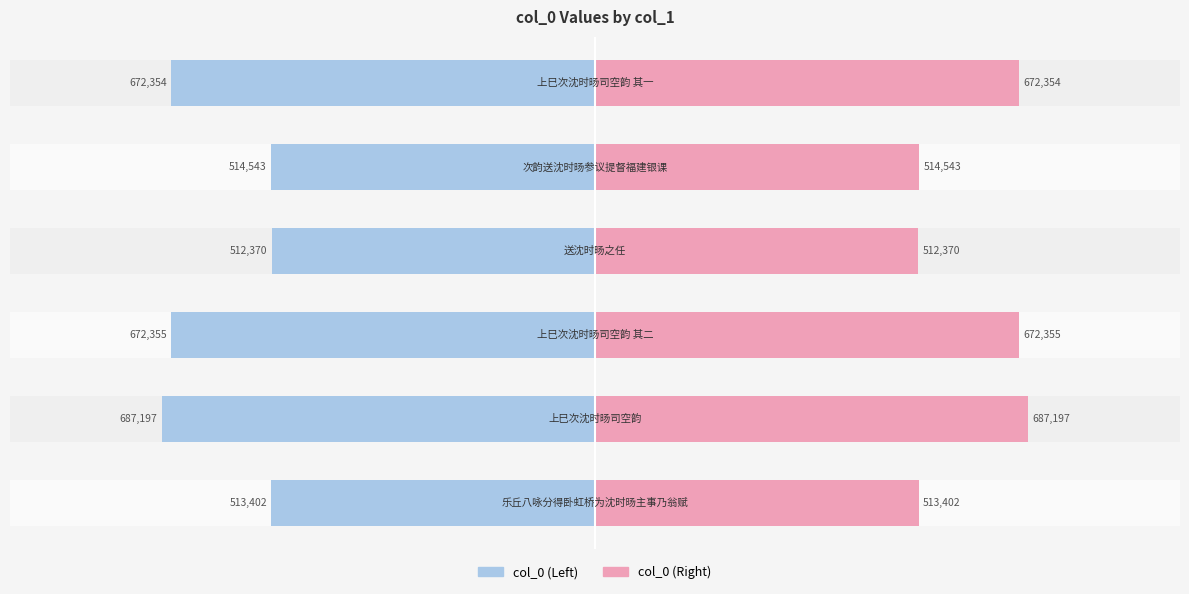

List the series in order of their overall mean, highest first.

col_0 (Right), col_0 (Left)